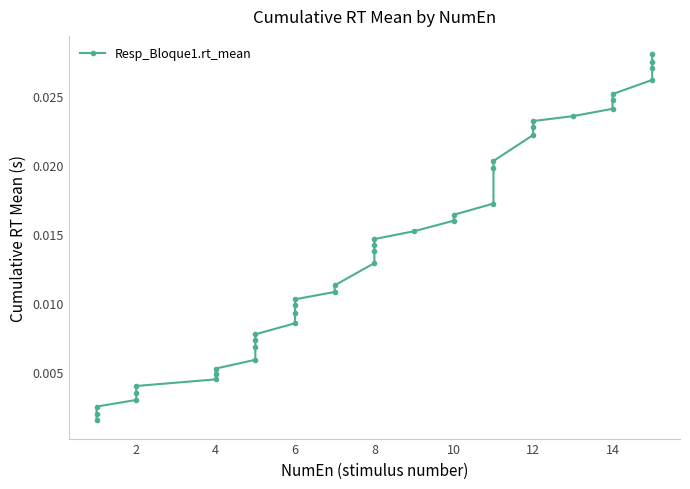

How many lines are shown in the chart?

1